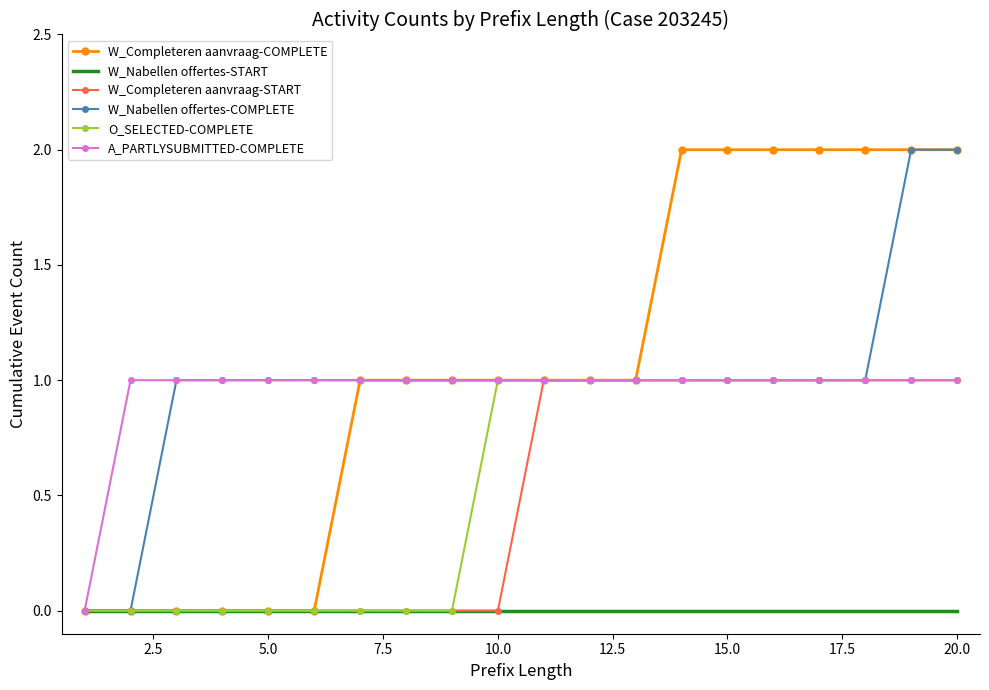

Which series has the largest total across all categories?

W_Completeren aanvraag-COMPLETE